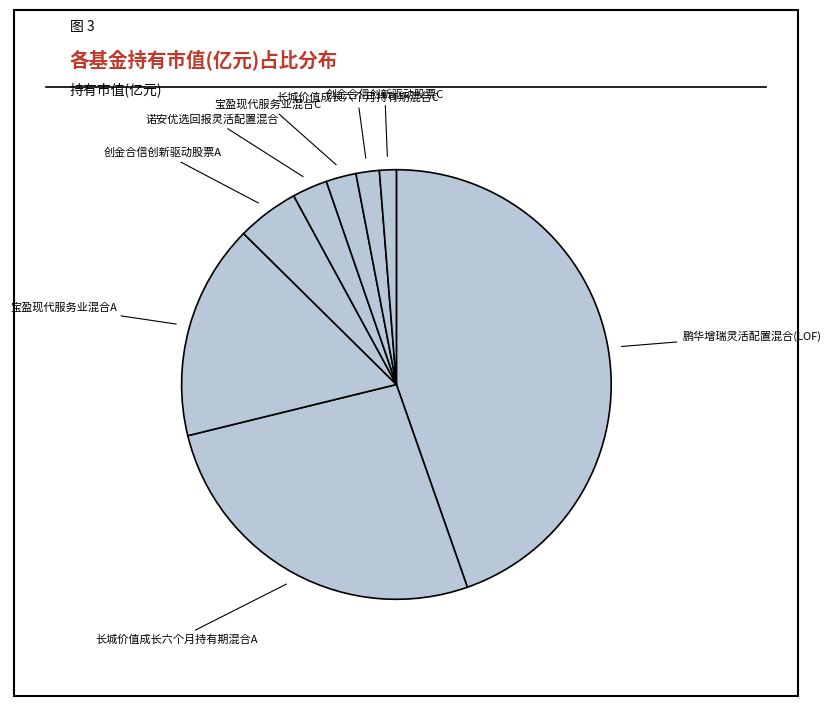

Which slice is the largest?

鹏华增瑞灵活配置混合(LOF)